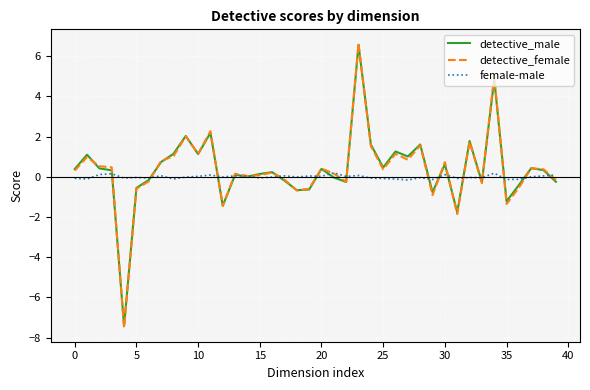

What is the maximum value shown in the chart?

6.6